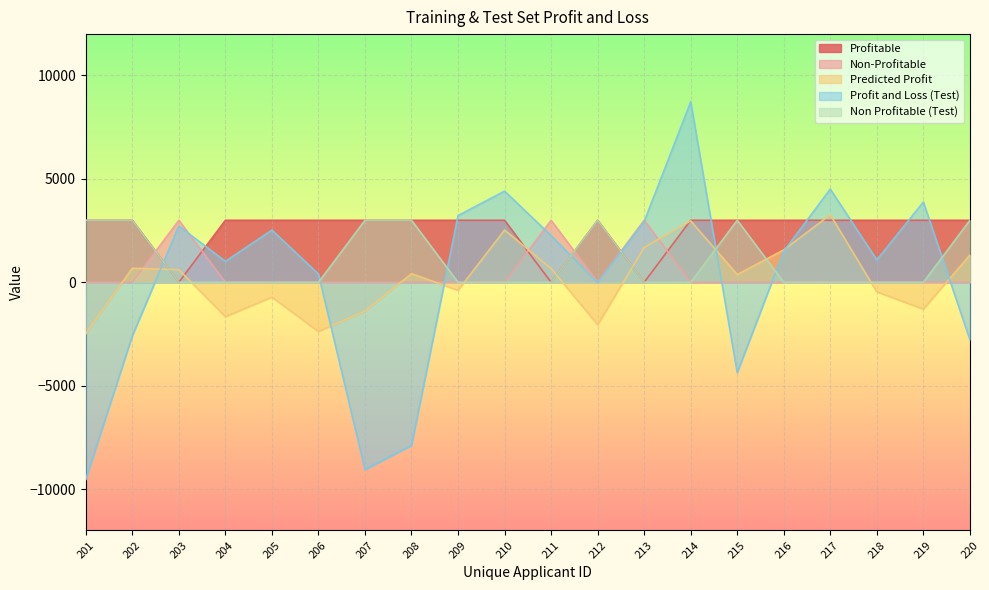

What is the difference between the second highest and minimum values in the Non Profitable (Test) series?

3000.0